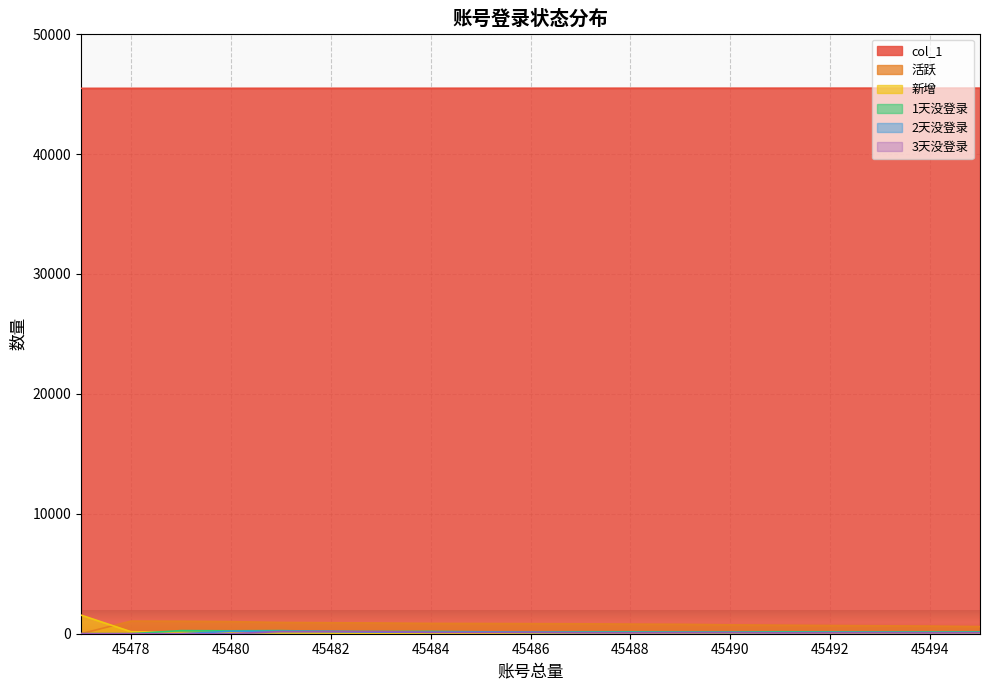

The value of 2天没登录 at 45486 is 105.7. True or false?

True